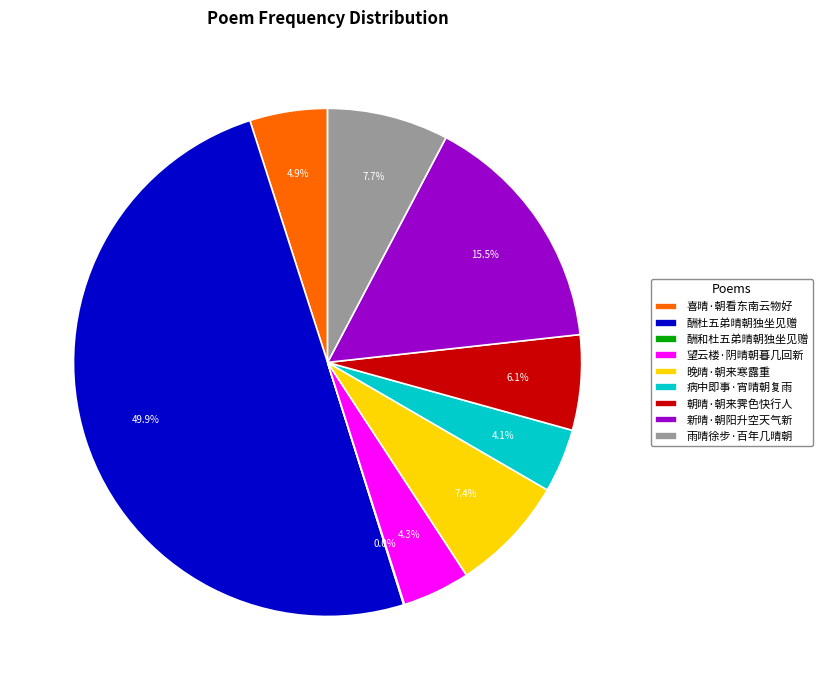

To the nearest percent, what is the average slice percentage?

11%